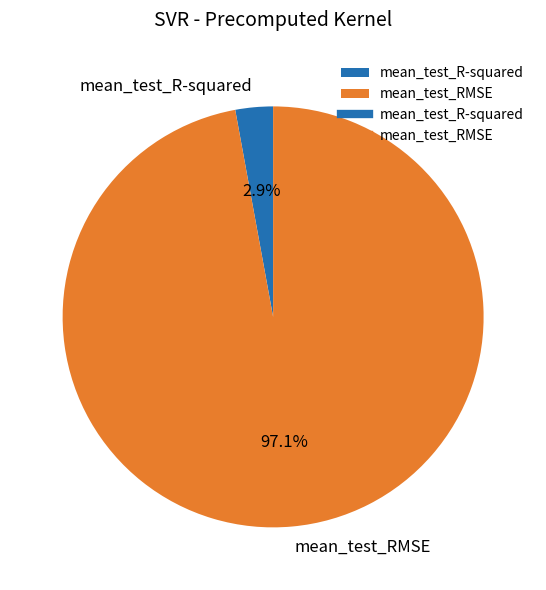

What is the largest slice in the pie chart?

mean_test_RMSE